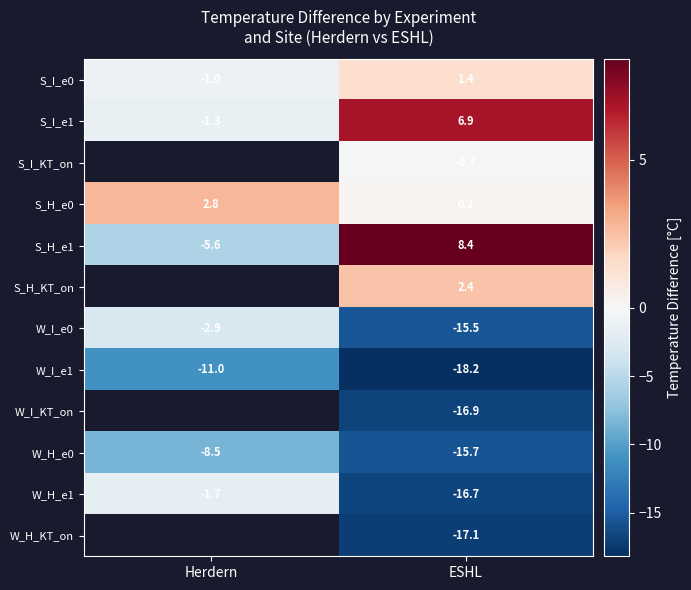

What is the difference between the S_I_e1 values at Herdern and ESHL?

8.2